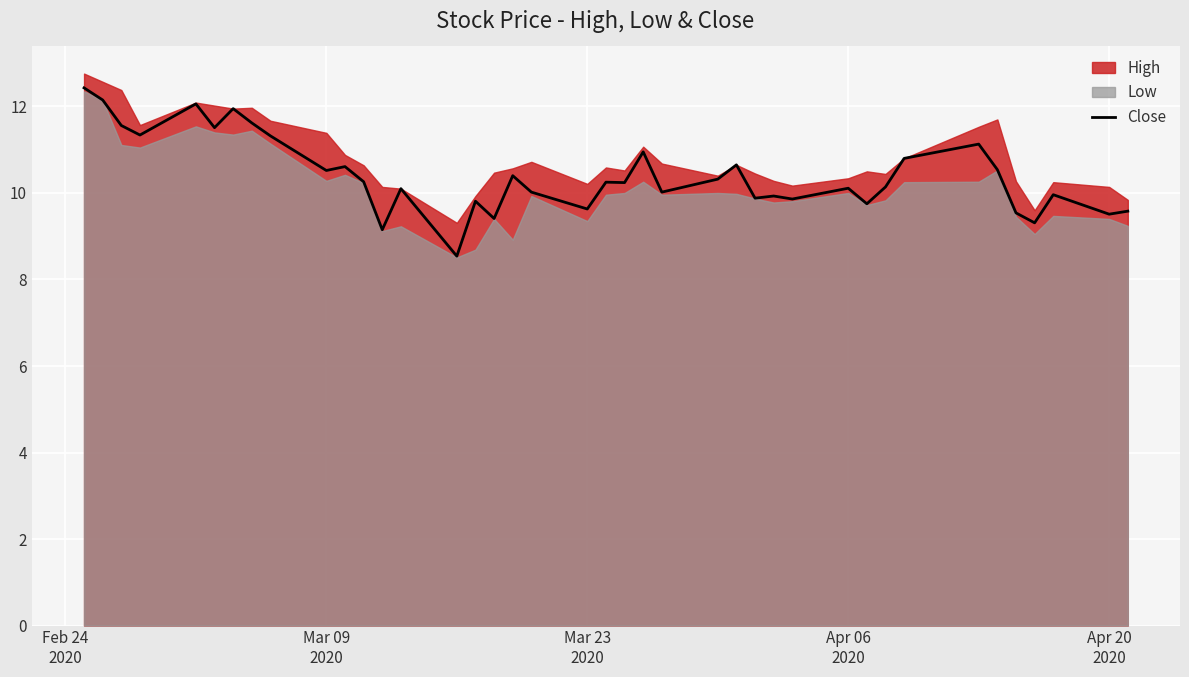

Reading left to right, what are all the values shown in this chart?

12.4	12.1	11.6	11.3	12.1	11.5	11.9	11.6	11.3	10.5	10.6	10.3	9.1	10.1	8.5	9.8	9.4	10.4	10.0	9.6	10.2	10.2	10.9	10.0	10.3	10.6	9.9	9.9	9.9	10.1	9.8	10.1	10.8	11.1	10.5	9.5	9.3	10.0	9.5	9.6